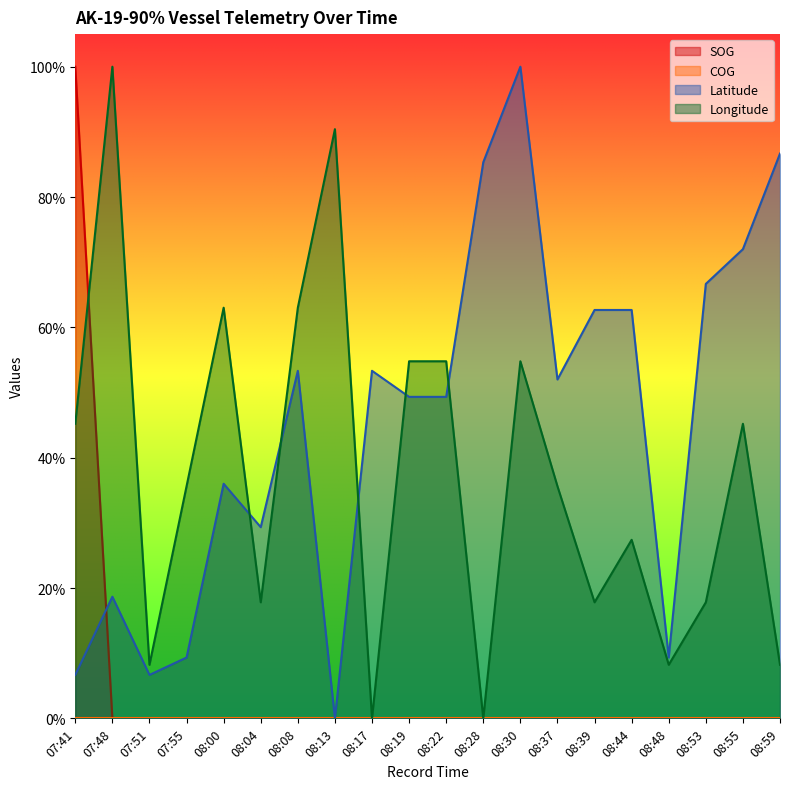

The SOG series shows 0.5 at 08:44. True or false?

False